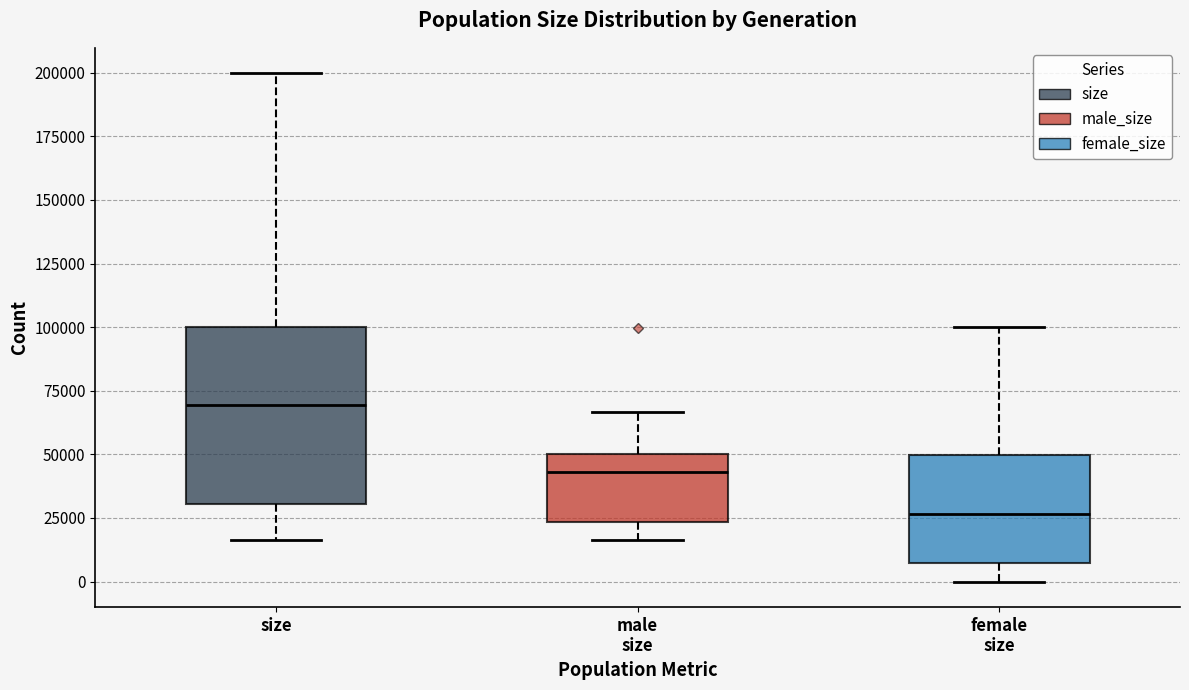

Which box has the lowest median line?

female size